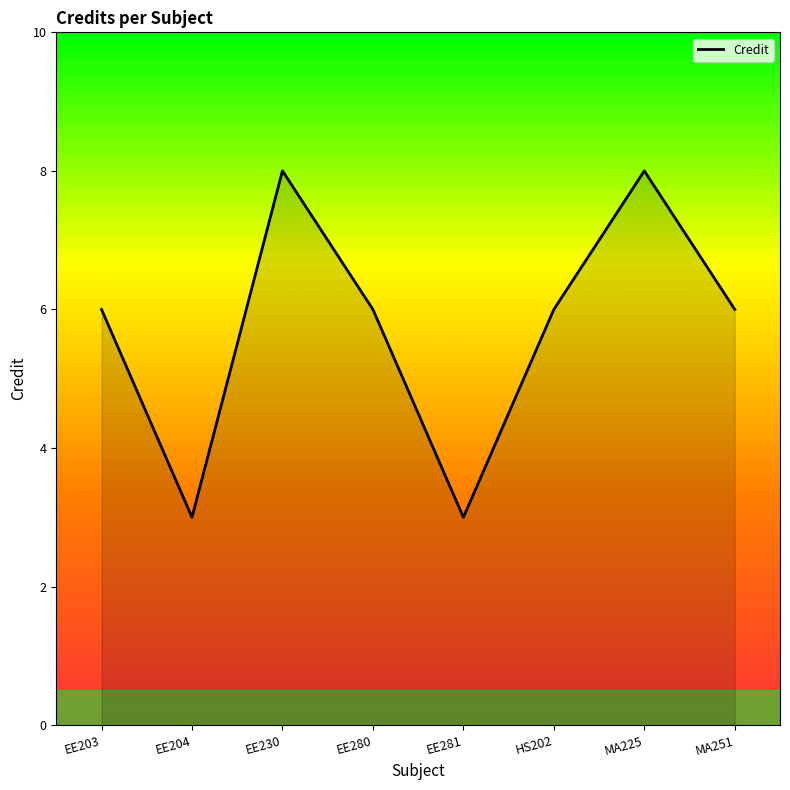

Count the number of data series in this chart.

1